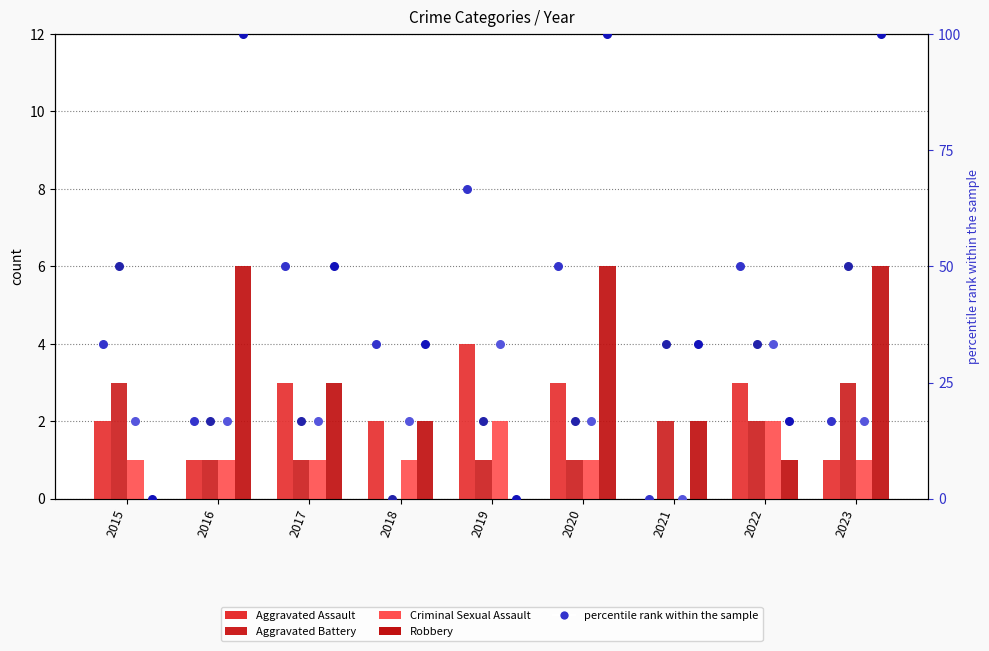

At which category is the sum across all series the highest?

2020